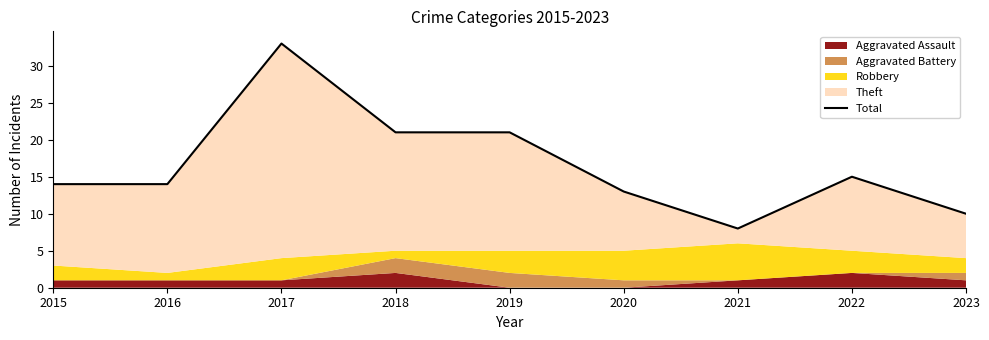

How many data points are less than 14?

3